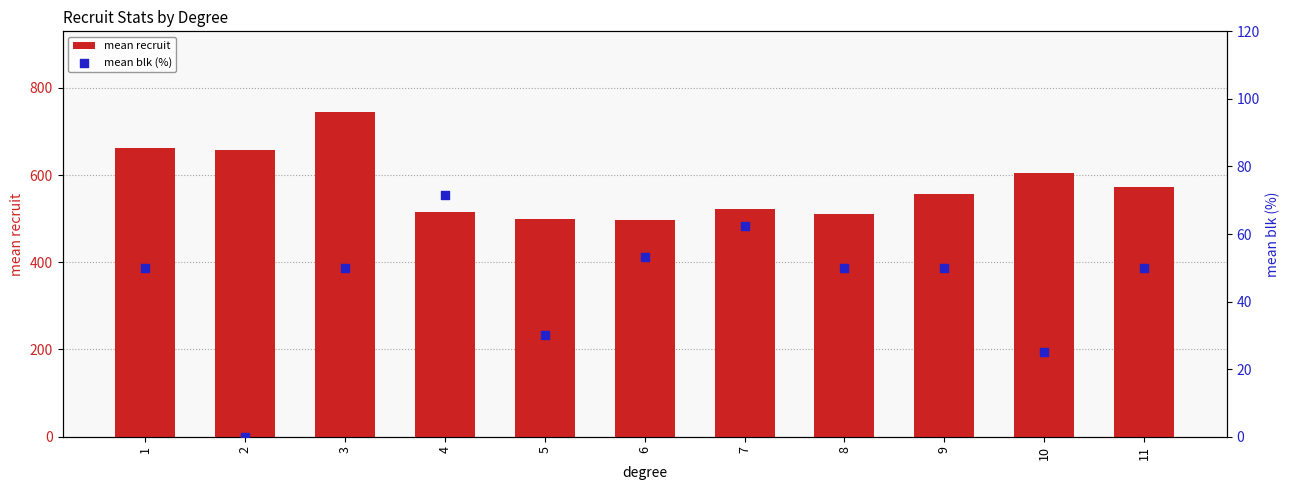

What are all the series names shown in the legend?

mean recruit, mean blk (%)